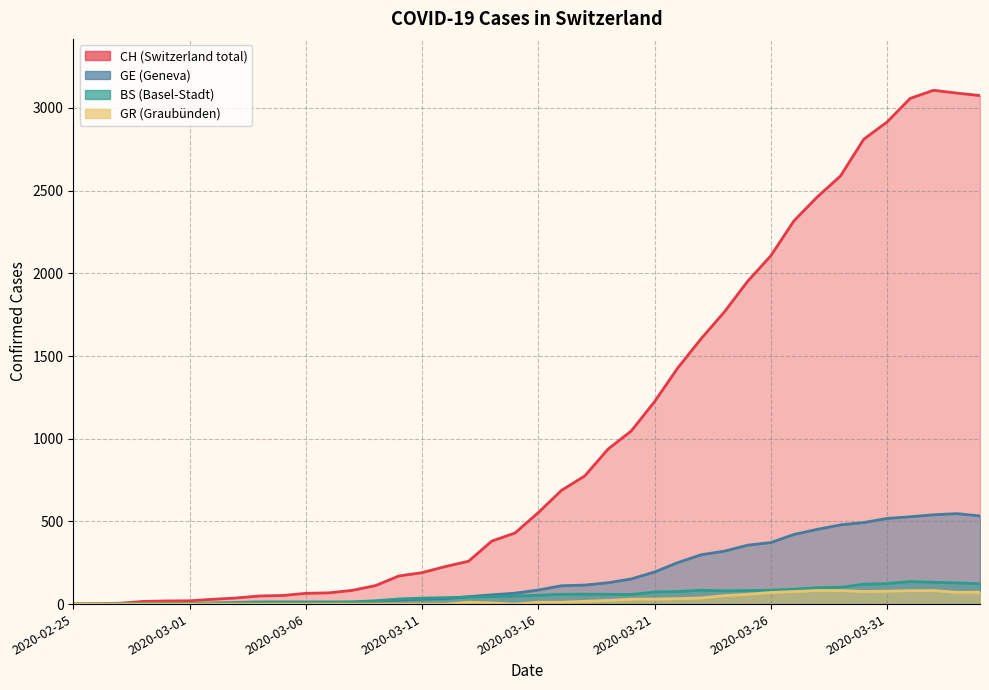

What is the difference between the maximum and minimum values in the BS series?

136